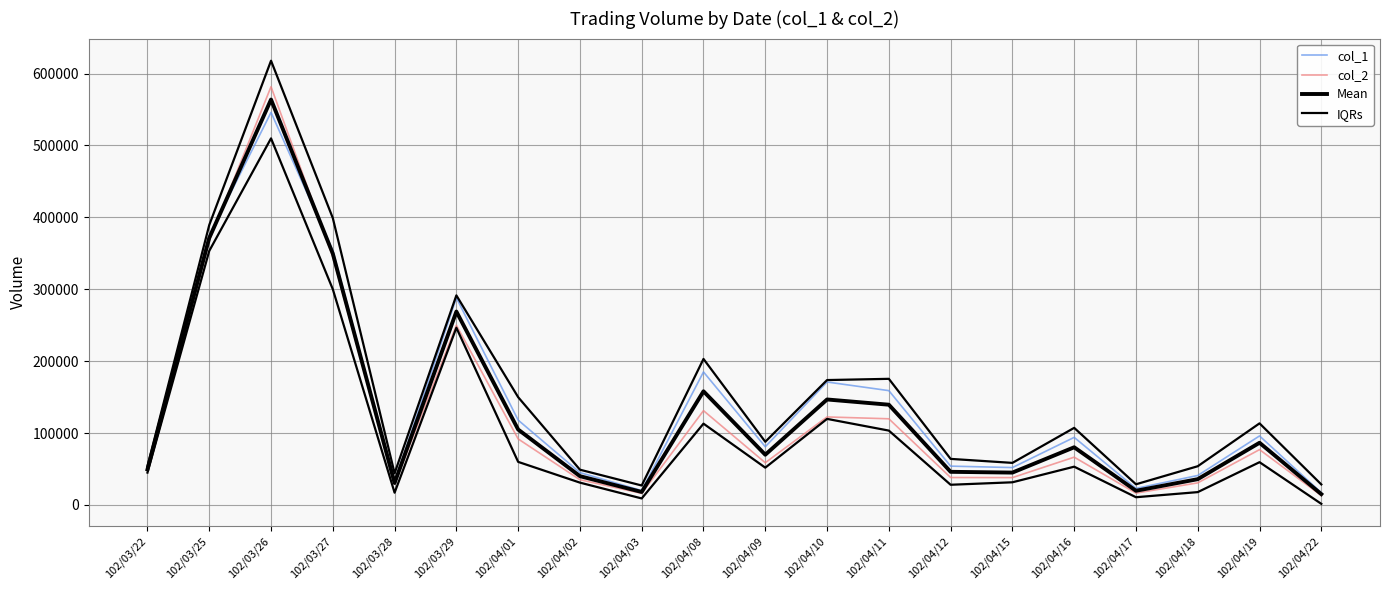

List the series in order of their peak value, highest first.

IQRs, col_2, Mean, col_1